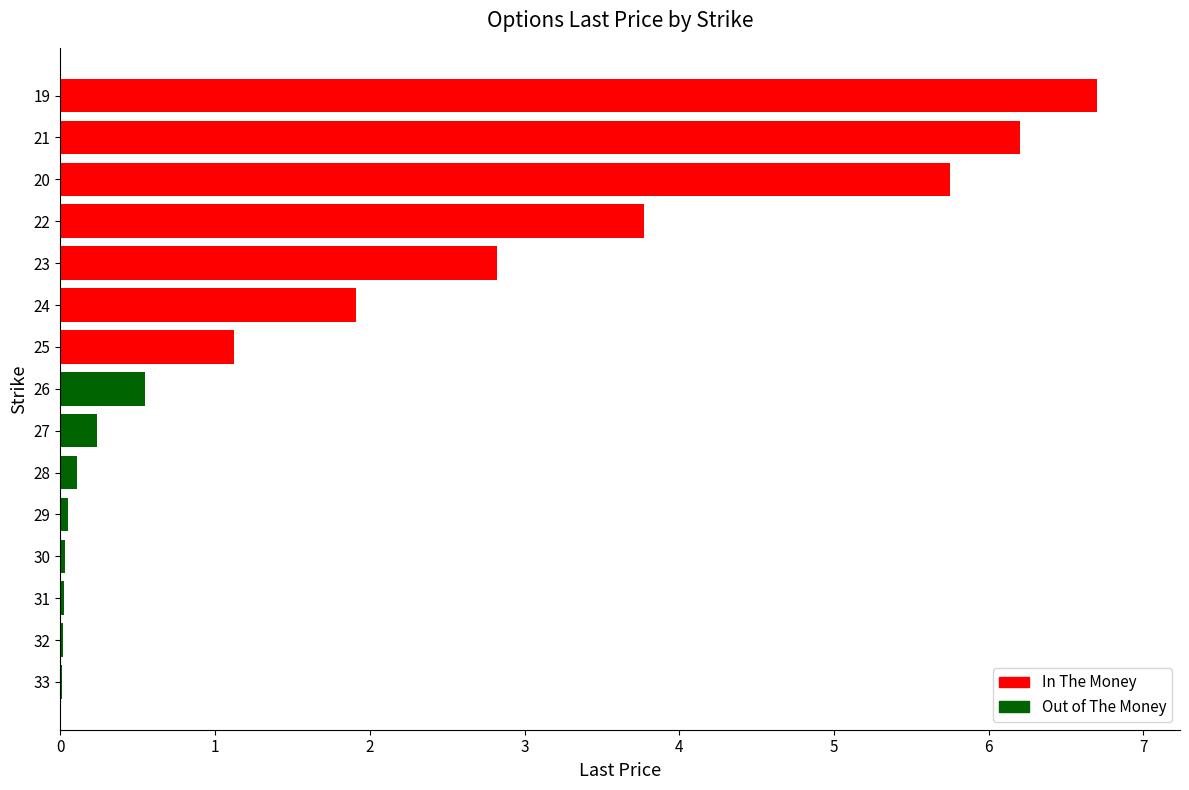

What is the sum of the values at 22 and 20?

9.5